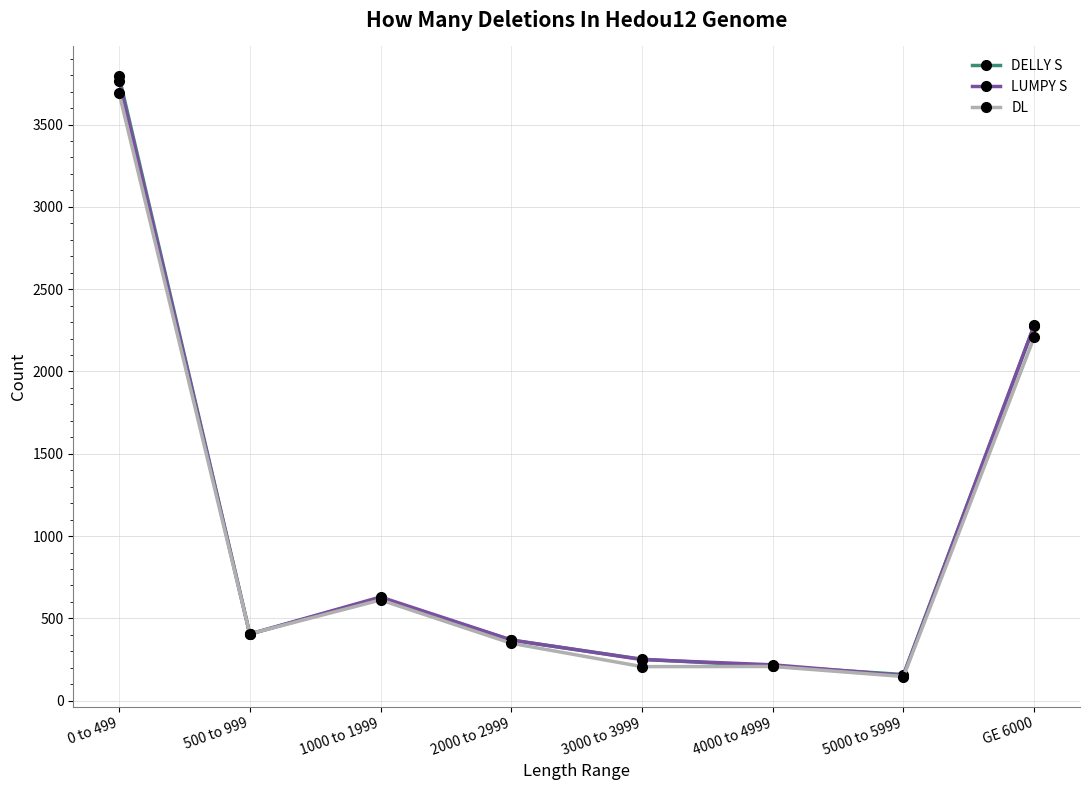

At which category is the sum across all series the highest?

0 to 499